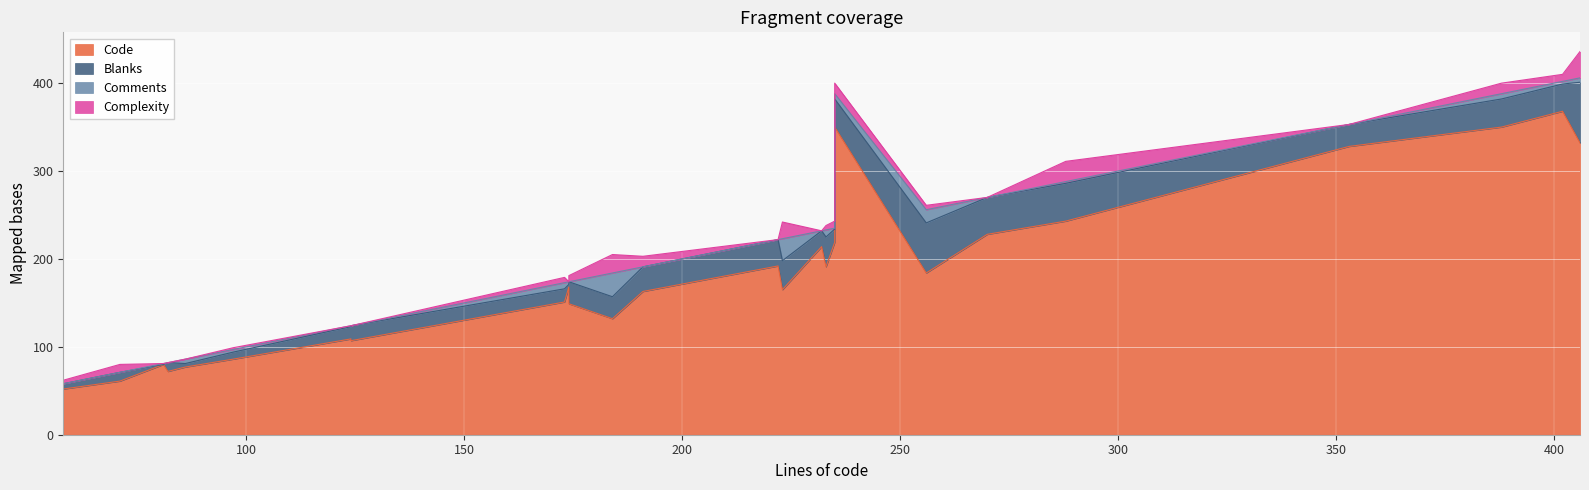

Rank the series by their maximum value, from lowest to highest.

Comments, Complexity, Blanks, Code